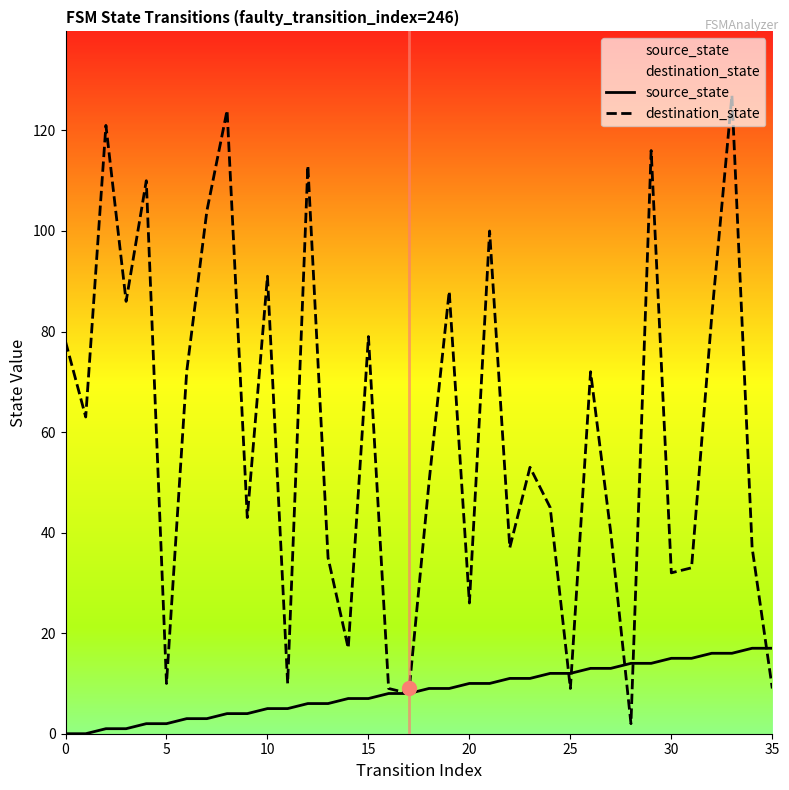

What are all the series names shown in the legend?

source_state, destination_state